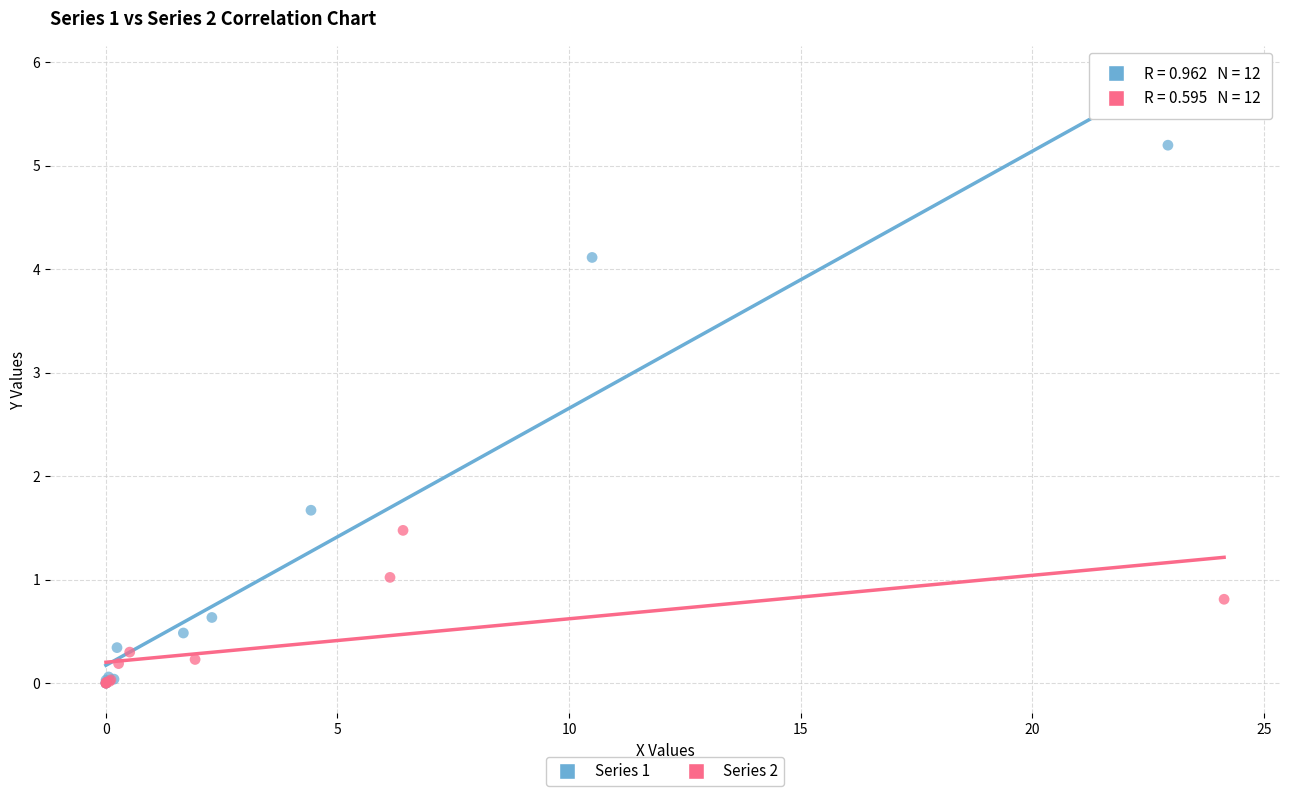

Which series reaches the maximum Y coordinate?

Series 1